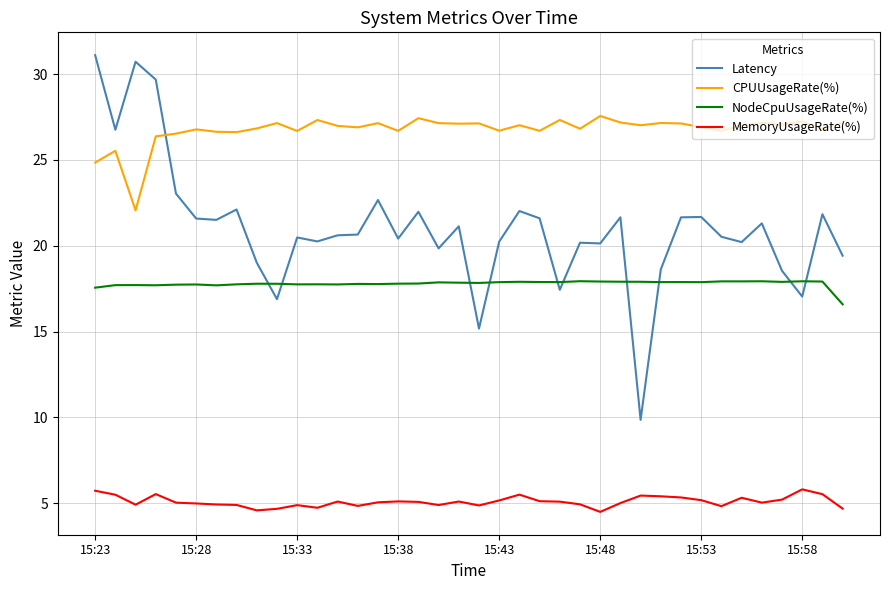

True or false: MemoryUsageRate(%) and Latency intersect in this chart.

False